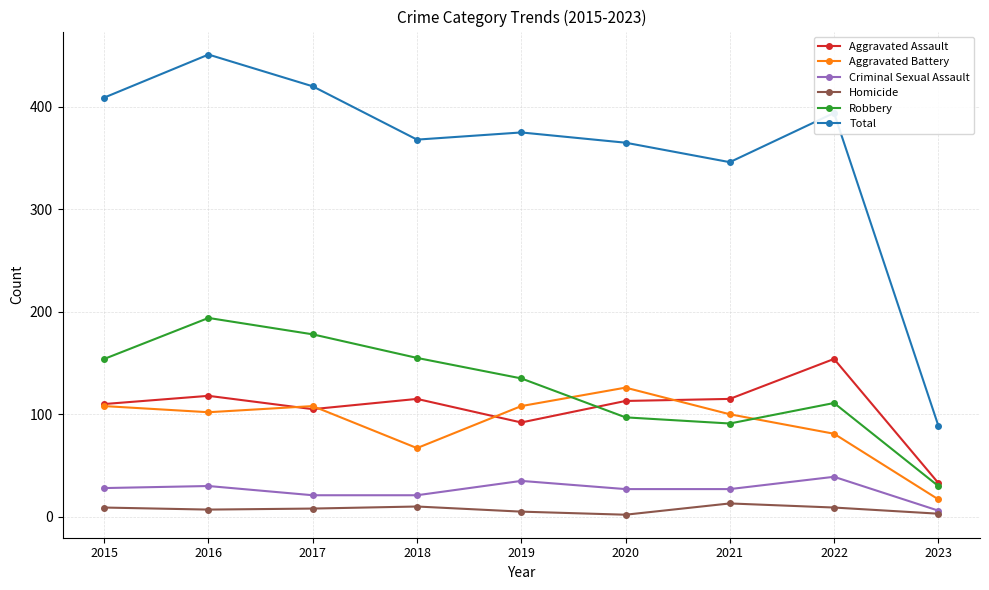

At which category is the sum across all series the highest?

2016